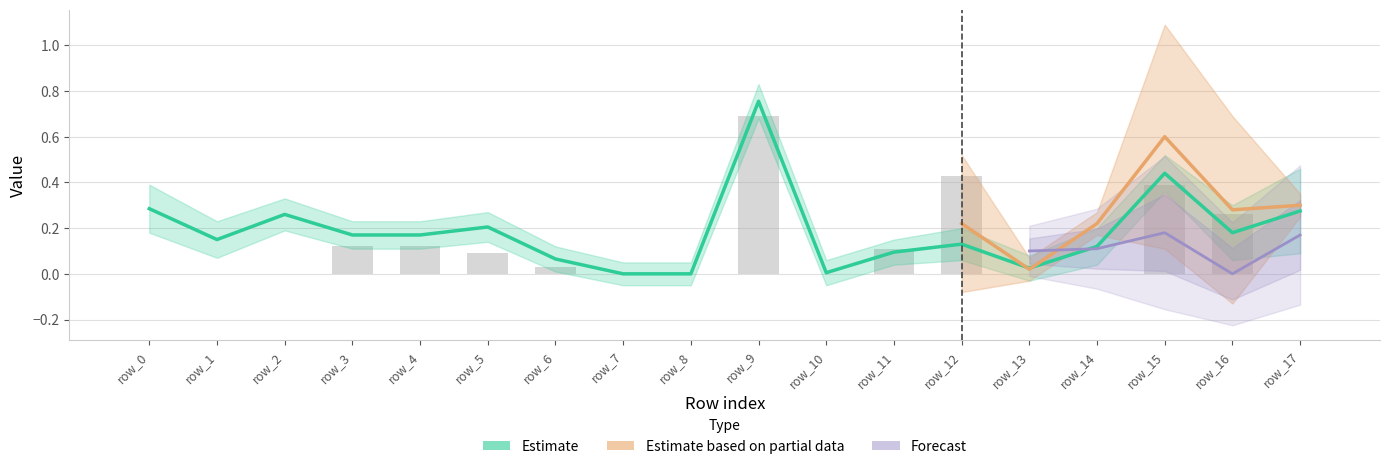

How many bars are there in each group?

6